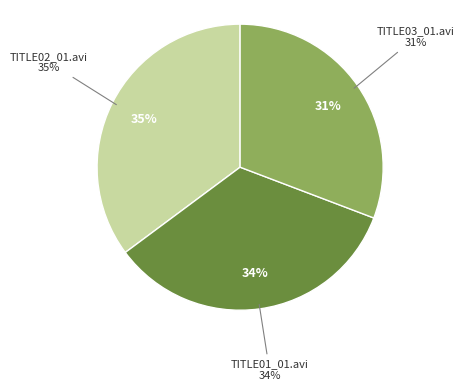

Is there a majority slice in this chart?

No